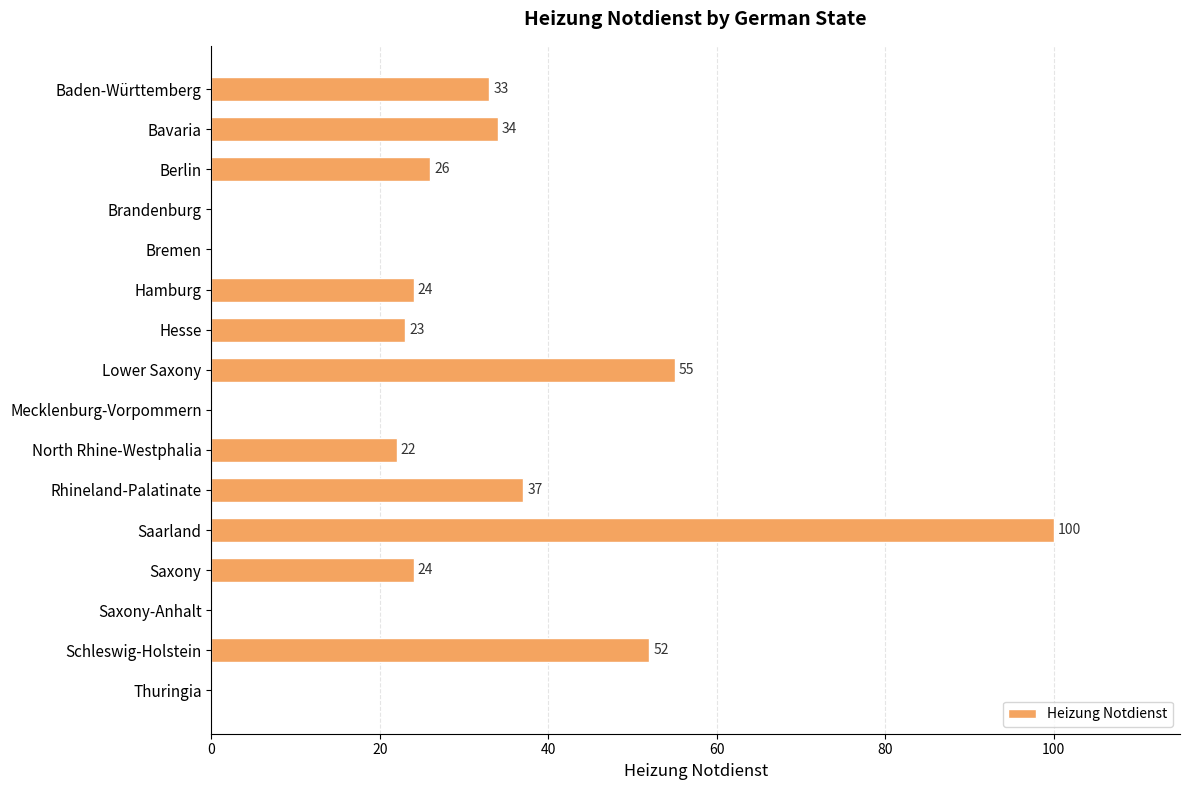

What is the greatest value displayed?

100